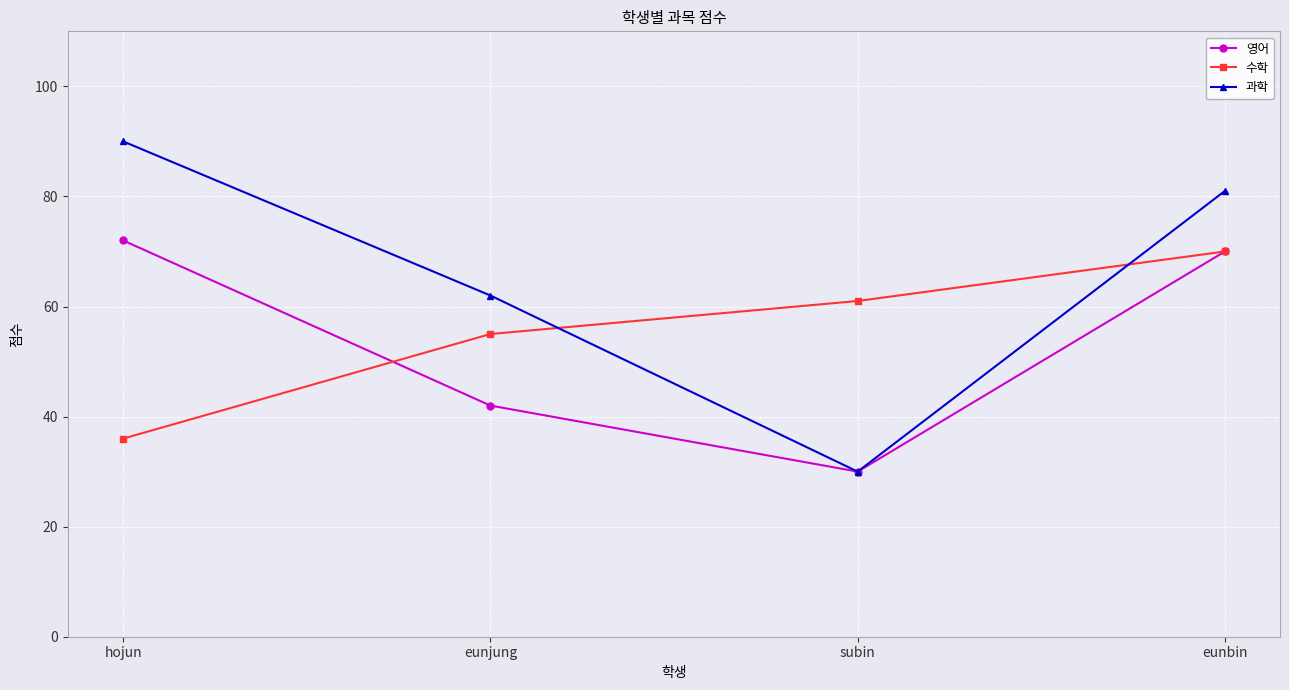

What is the label of the 4th point from the right?

hojun